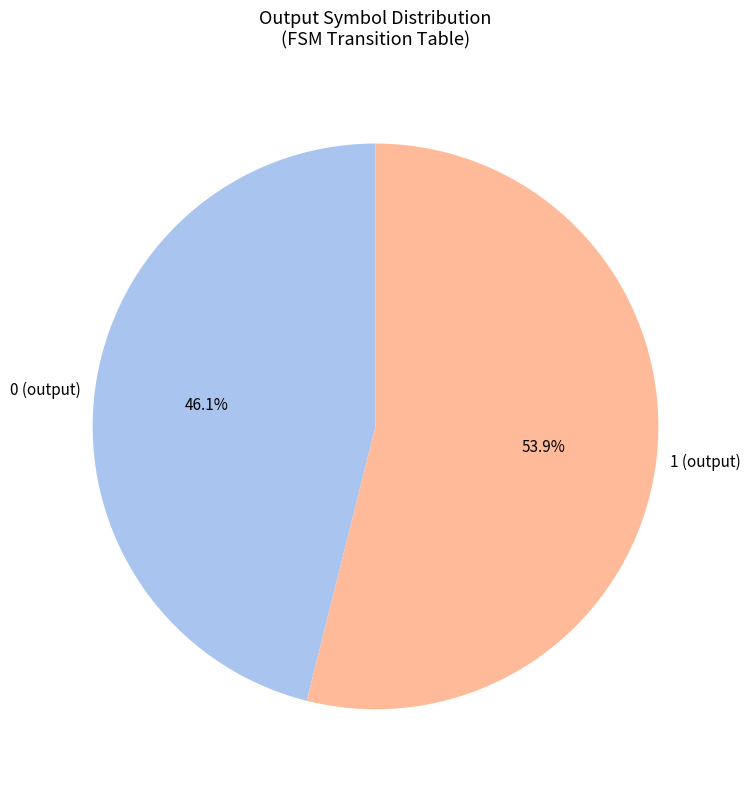

What percentage do 1 (output) and 0 (output) together represent?

100.0%